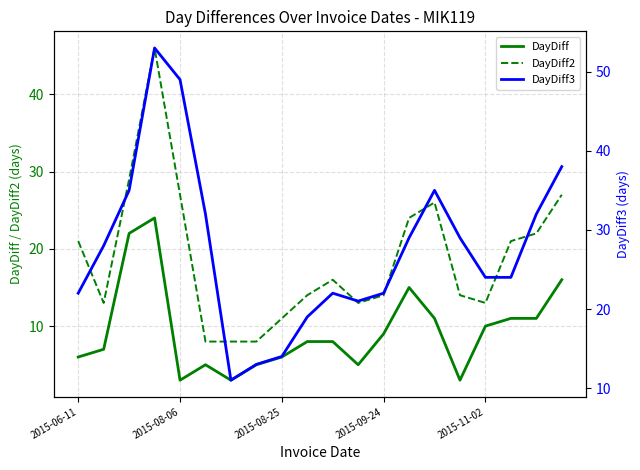

Where does the DayDiff2 series first go above 16?

2015-06-11